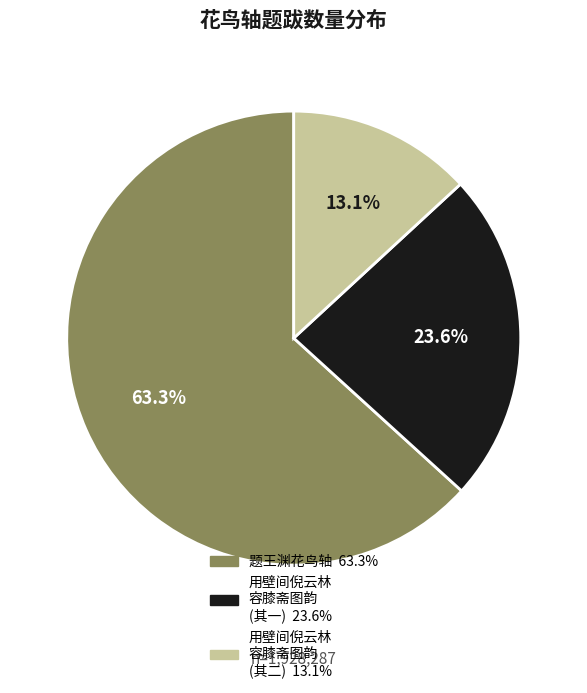

Count the number of slices in the pie.

3